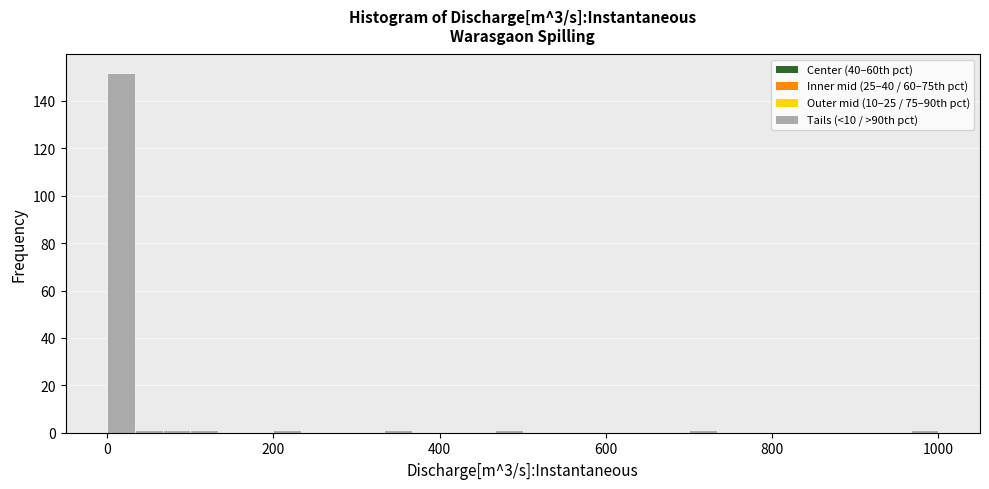

Read against the x-axis, roughly where is the centre of the tallest bar?

20